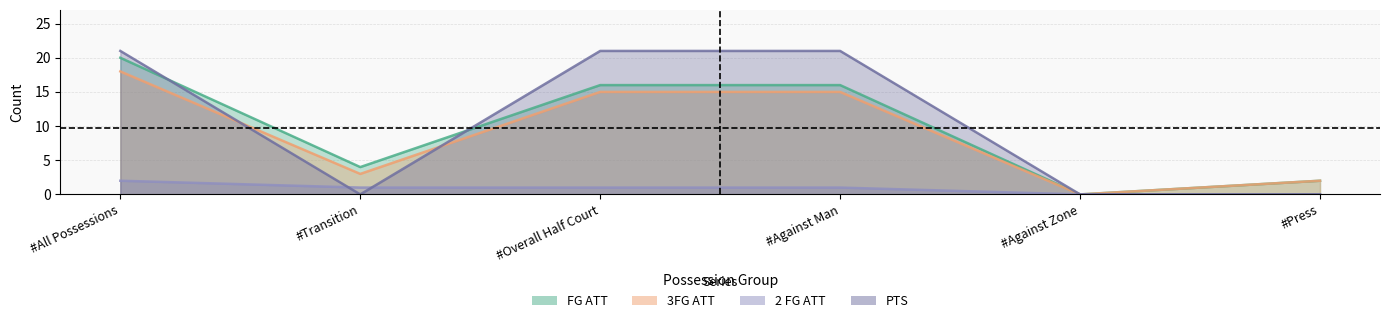

What is the difference between the highest and lowest values at #Press?

2